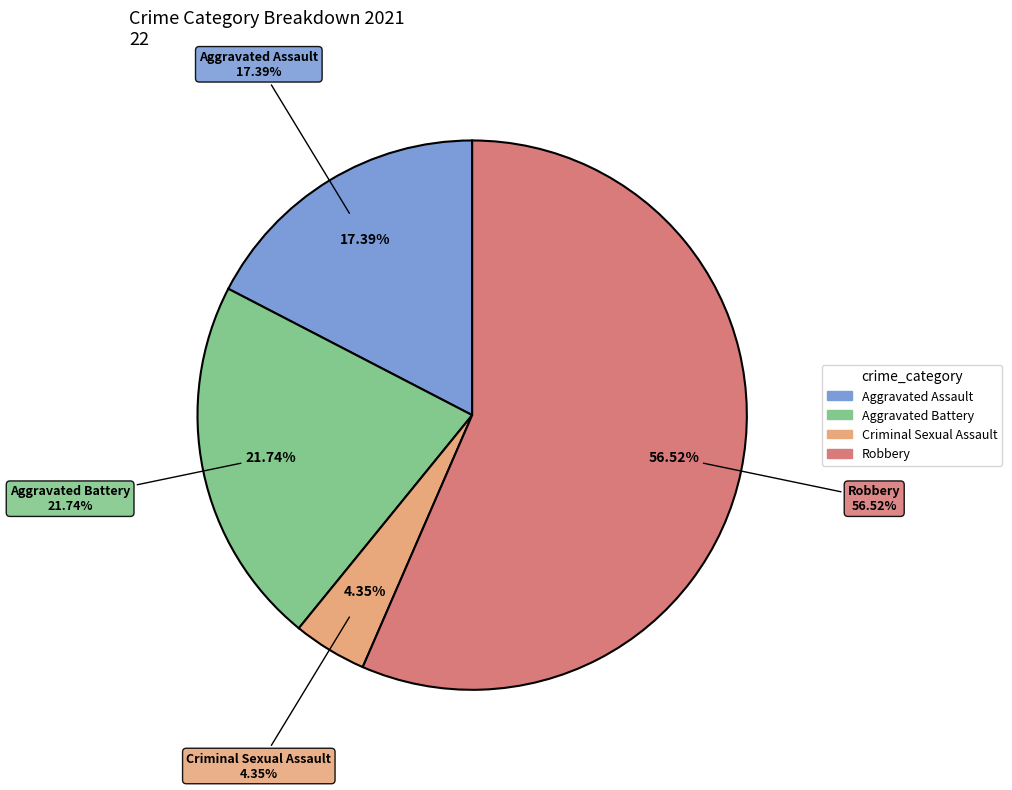

To the nearest percent, what percentage of the pie is Criminal Sexual Assault?

4%